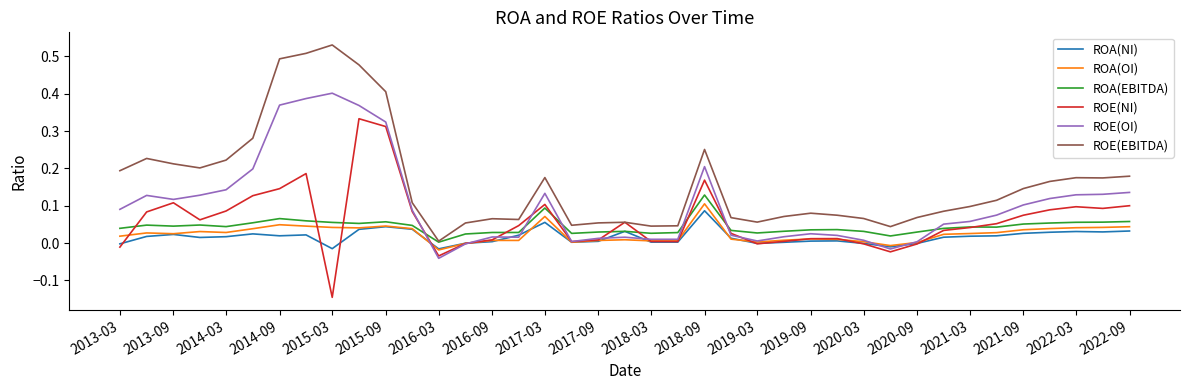

What are all the series names shown in the legend?

ROA(NI), ROA(OI), ROA(EBITDA), ROE(NI), ROE(OI), ROE(EBITDA)